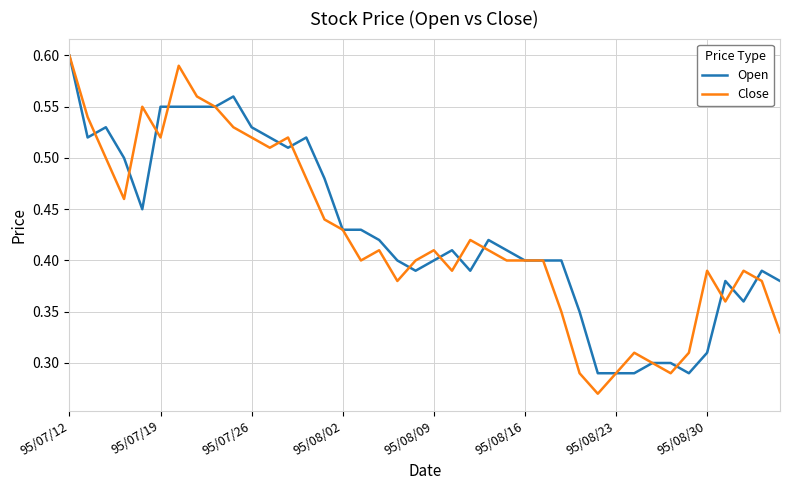

Which series has the largest range (max minus min)?

Close